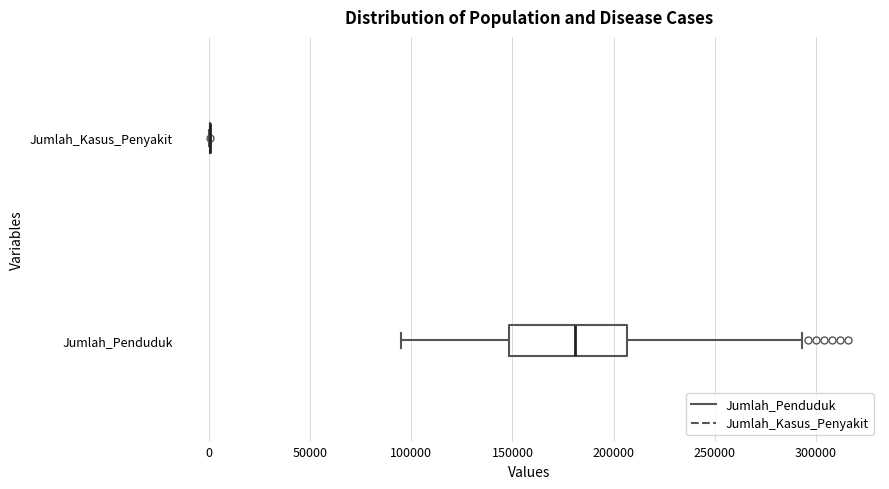

Reading bottom to top, transcribe this box plot: for each box, give where its median line is, the range the box spans, and where its two whiskers end, as read against the x-axis. The values are not printed on the chart, so give them approximately, as read against the axis.

Jumlah_Penduduk: median 180000, box 150000 to 205000, whiskers 95000 to 295000
Jumlah_Kasus_Penyakit: box collapsed to a line at 0, whiskers 0 to 0